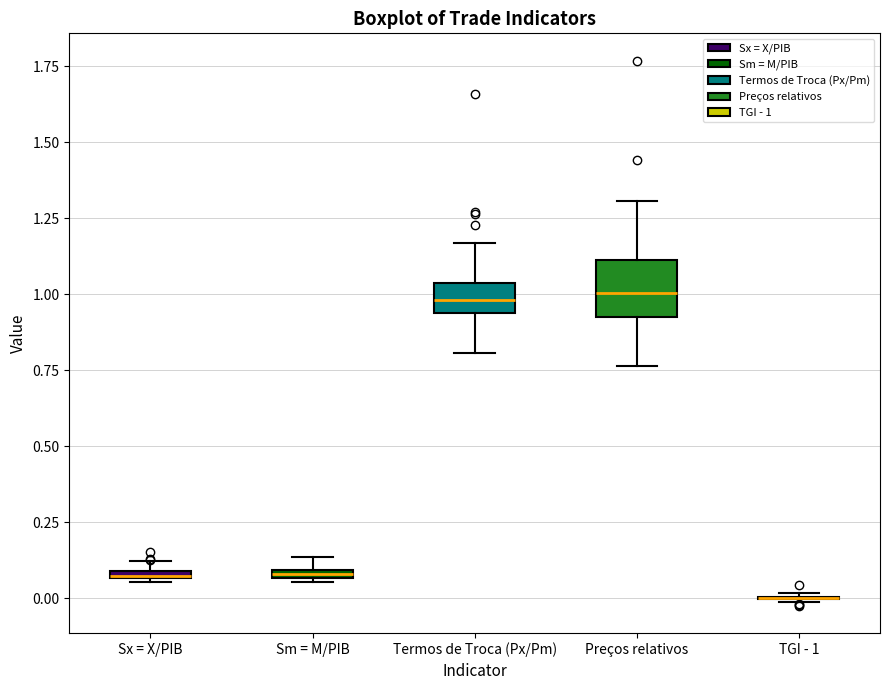

Comparing the boxes themselves (not the whiskers), which one is the tallest?

Preços relativos